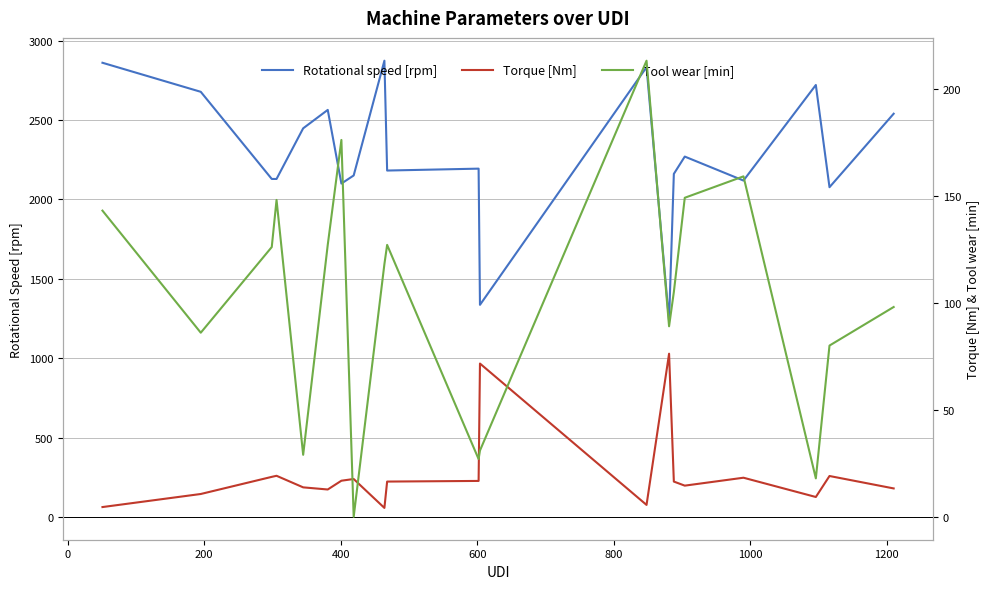

True or false: Rotational speed [rpm] and Torque [Nm] cross at least once.

False